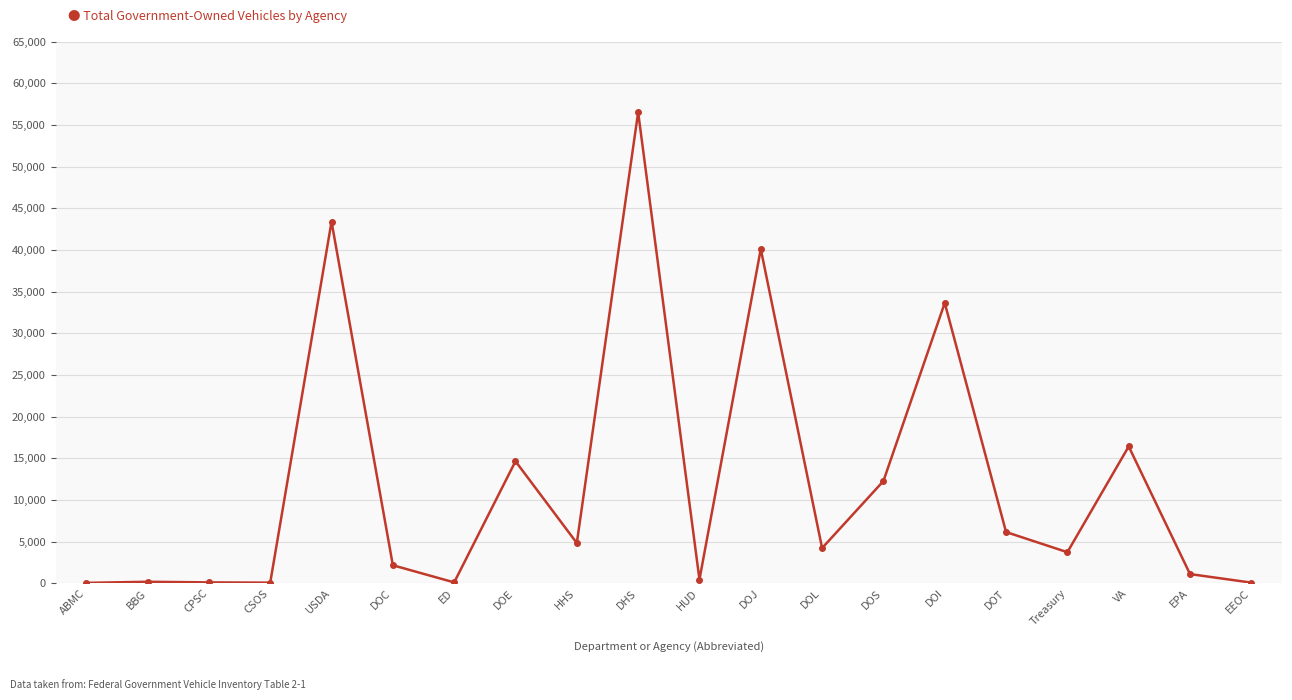

Count the number of categories in the chart.

20